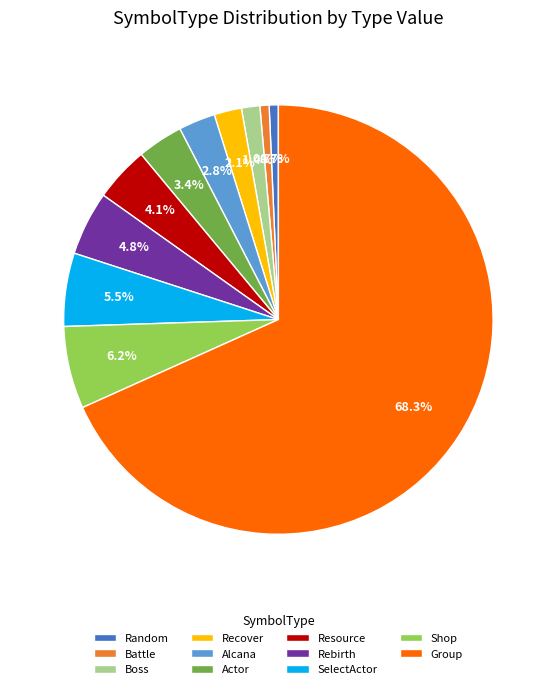

What portion of the pie excludes Resource?

95.9%